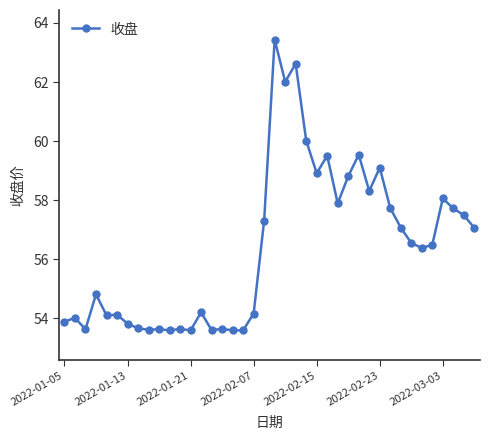

What is the value of the 36th point from the left?

56.5